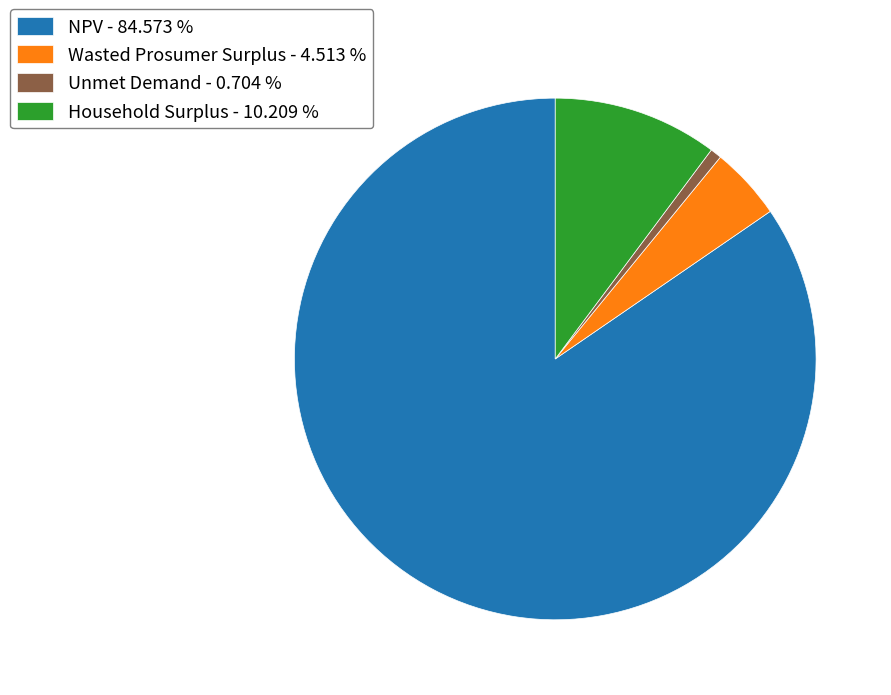

Combined, do Household Surplus and Unmet Demand account for over 50%?

No